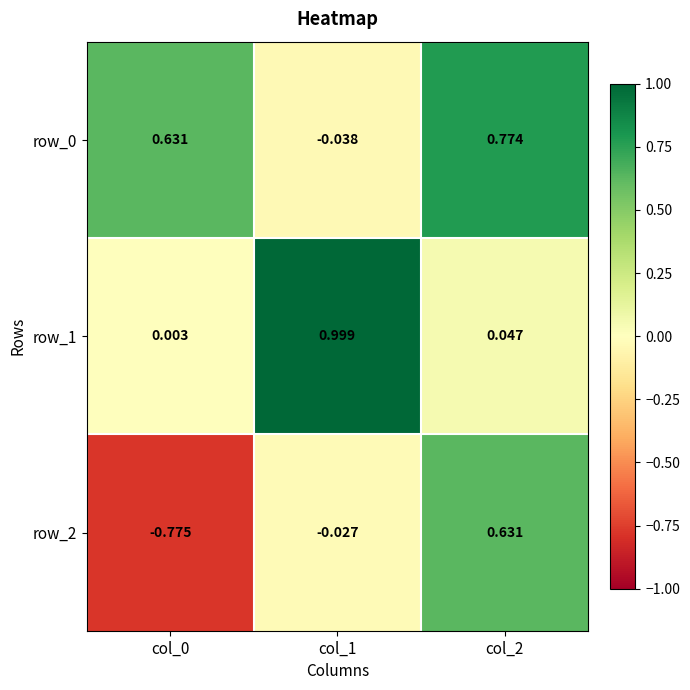

True or false: row_0 has a value of 0.2 at col_2.

False